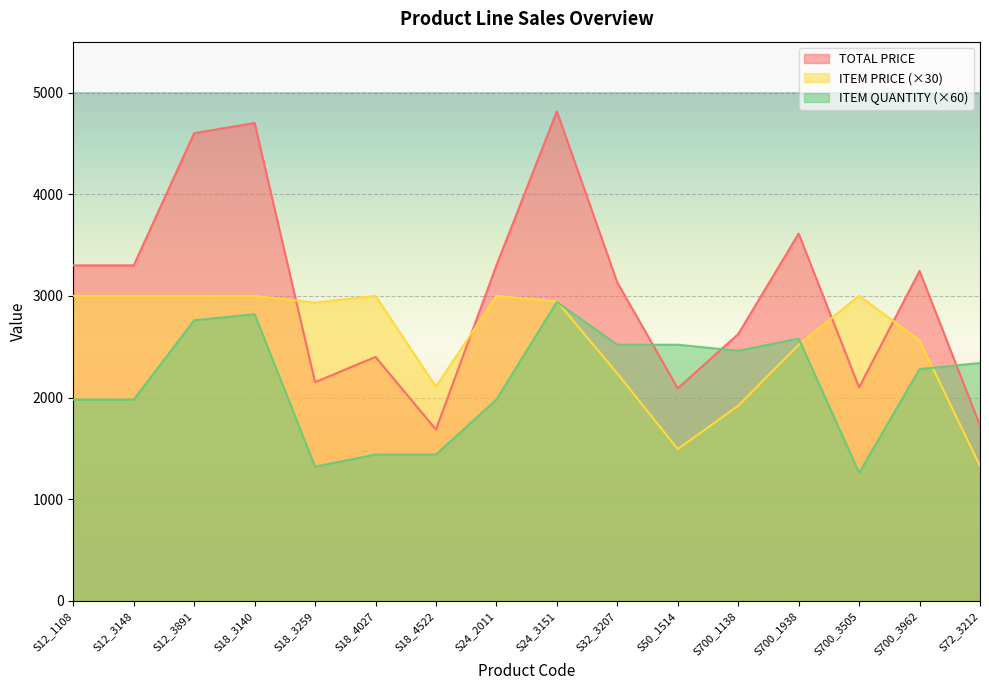

Reading left to right, what are all the values shown in this chart?

TOTAL PRICE: S12_1108=3300.0	S12_3148=3300.0	S12_3891=4600.0	S18_3140=4700.0	S18_3259=2151.8	S18_4027=2400.0	S18_4522=1685.3	S24_2011=3300.0	S24_3151=4814.2	S32_3207=3131.9	S50_1514=2091.2	S700_1138=2624.0	S700_1938=3612.4	S700_3505=2100.0	S700_3962=3245.6	S72_3212=1725.0
ITEM PRICE: S12_1108=3000.0	S12_3148=3000.0	S12_3891=3000.0	S18_3140=3000.0	S18_3259=2934.3	S18_4027=3000.0	S18_4522=2106.6	S24_2011=3000.0	S24_3151=2947.5	S32_3207=2237.1	S50_1514=1493.7	S700_1138=1920.0	S700_1938=2520.3	S700_3505=3000.0	S700_3962=2562.3	S72_3212=1326.9
ITEM QUANTITY: S12_1108=1980.0	S12_3148=1980.0	S12_3891=2760.0	S18_3140=2820.0	S18_3259=1320.0	S18_4027=1440.0	S18_4522=1440.0	S24_2011=1980.0	S24_3151=2940.0	S32_3207=2520.0	S50_1514=2520.0	S700_1138=2460.0	S700_1938=2580.0	S700_3505=1260.0	S700_3962=2280.0	S72_3212=2340.0